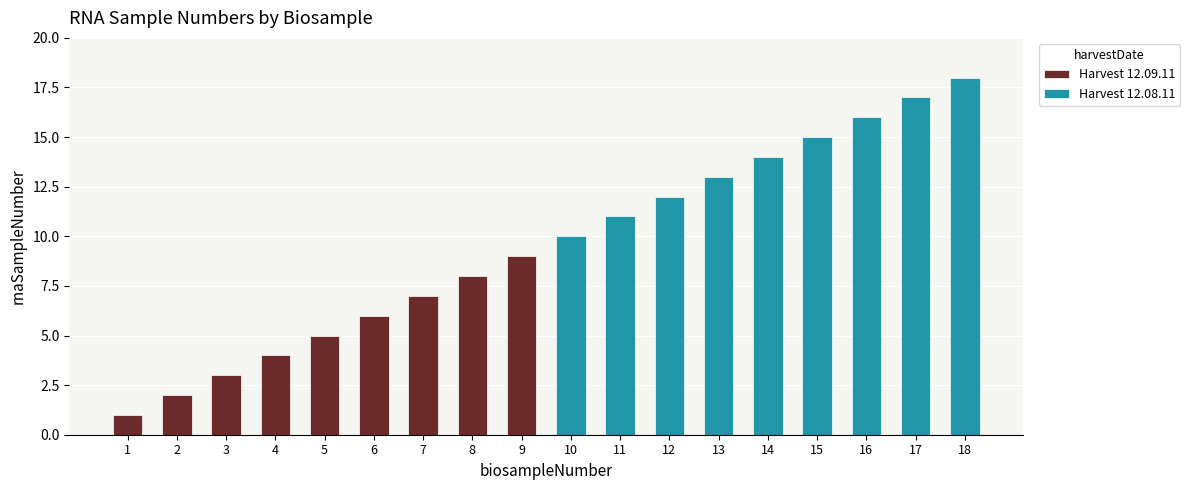

Which category has the highest value across all series?

18